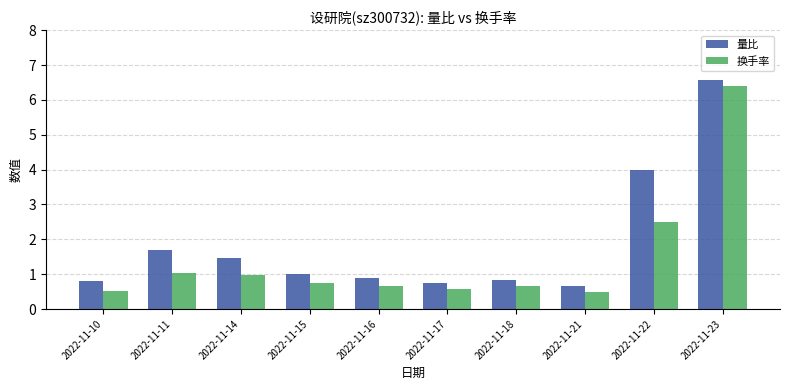

What is the sum of the 量比 values at 2022-11-11 and 2022-11-22?

5.7